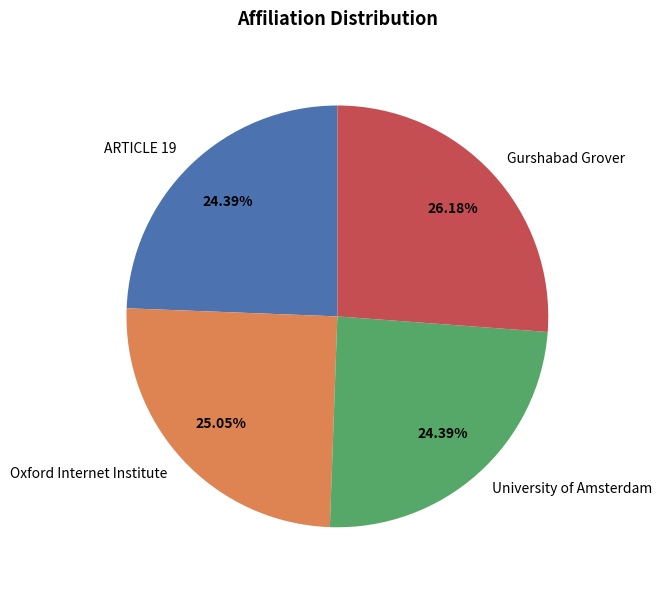

To the nearest percent, what percentage of the pie is University of Amsterdam?

24%